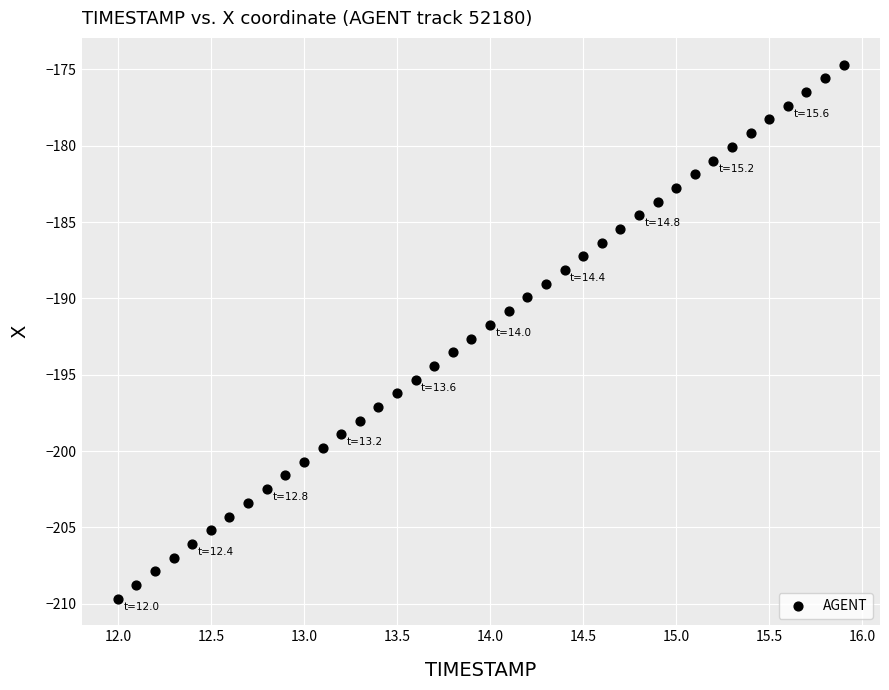

What is the range of X values (max minus min)?

3.9